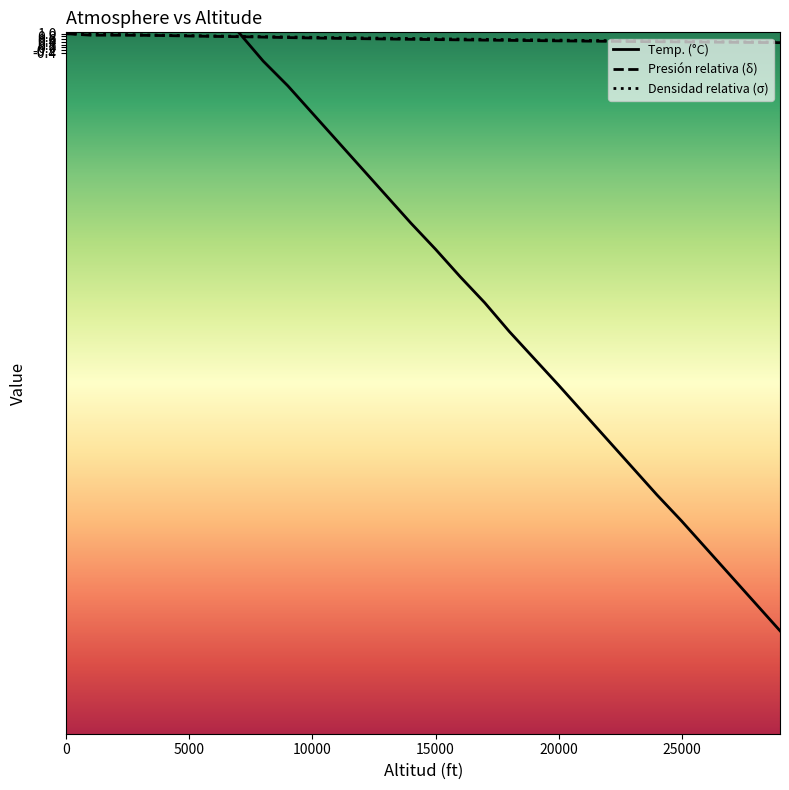

Reading left to right, transcribe all the data shown in this chart.

Temp. (°C): 15.0	13.0	11.0	9.1	7.1	5.1	3.1	1.1	-1.0	-2.8	-4.8	-6.8	-8.8	-10.8	-12.8	-14.7	-16.7	-18.6	-20.7	-24.6	-26.6	-28.6	-30.6	-32.6	-34.5	-36.5	-38.5	-40.5	-42.5
Presión relativa (δ): 1.0	0.9	0.9	0.9	0.9	0.8	0.8	0.8	0.8	0.7	0.7	0.7	0.6	0.6	0.6	0.6	0.6	0.5	0.5	0.5	0.5	0.4	0.4	0.4	0.4	0.4	0.4	0.4	0.3
Densidad relativa (σ): 1.0	1.0	0.9	0.9	0.9	0.9	0.8	0.8	0.8	0.8	0.7	0.7	0.7	0.7	0.7	0.6	0.6	0.6	0.6	0.5	0.5	0.5	0.5	0.5	0.4	0.4	0.4	0.4	0.4